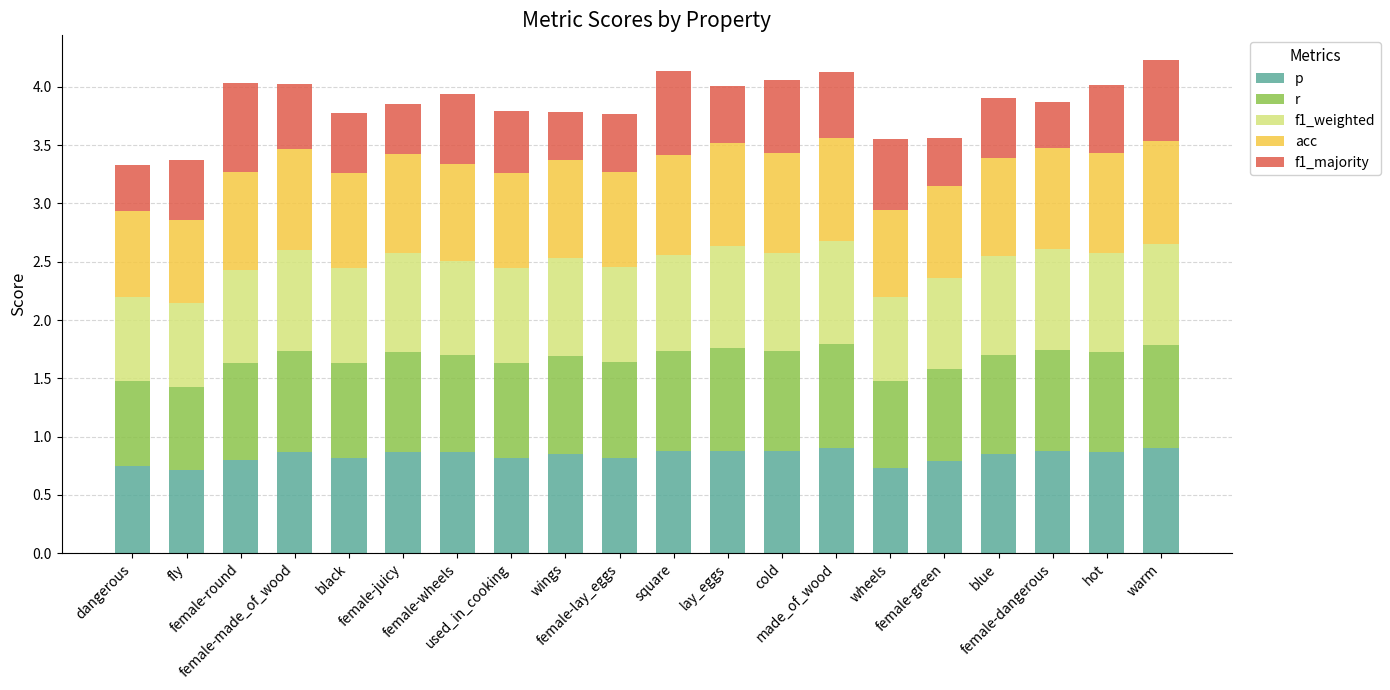

Does the chart contain any negative values?

No